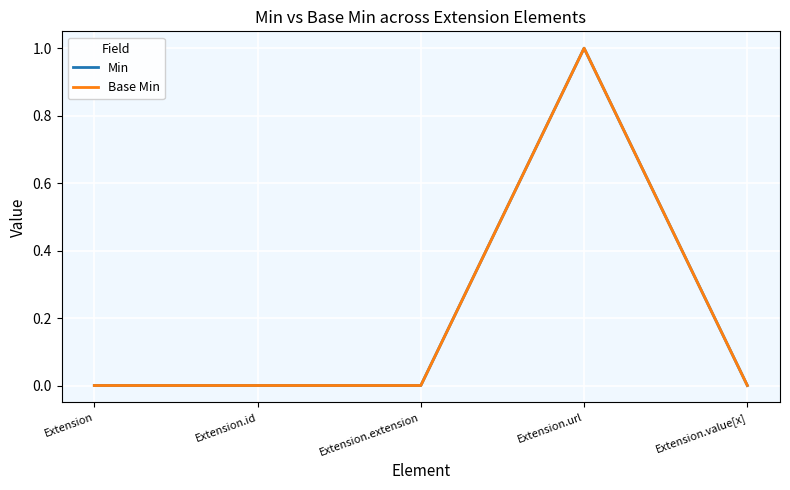

Reading left to right, list all the values displayed in this chart.

Min: 0	0	0	1	0
Base Min: 0	0	0	1	0